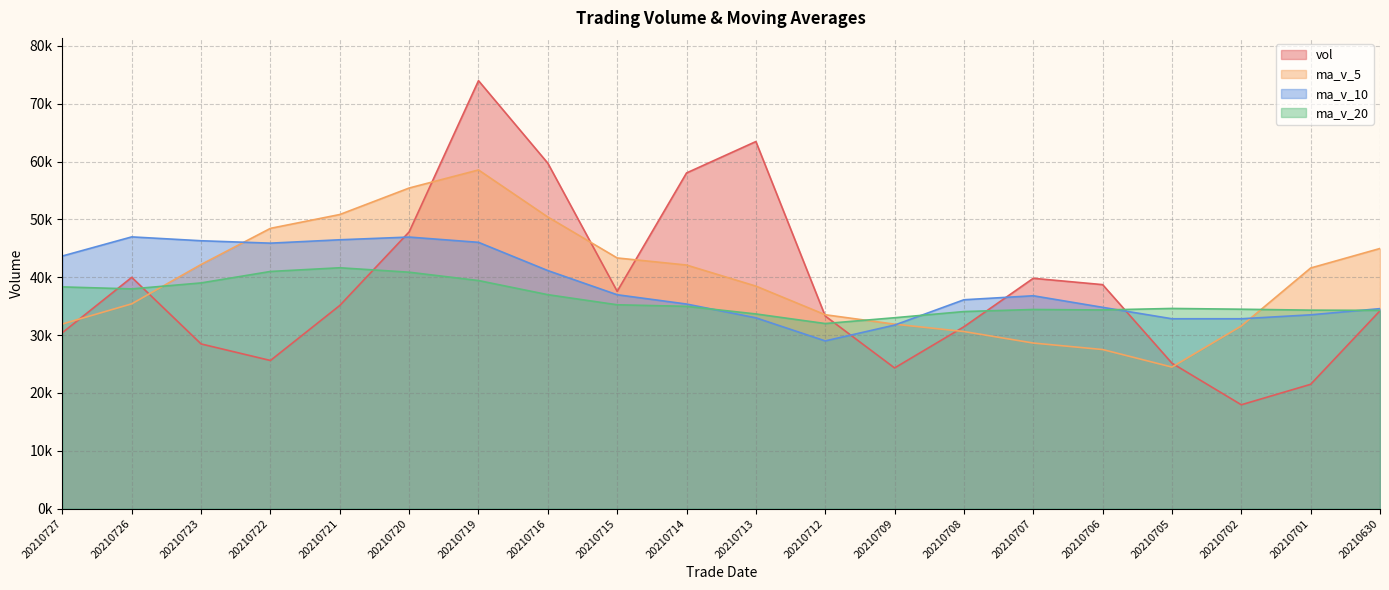

Between 20210722 and 20210713, which series saw the biggest shift?

vol